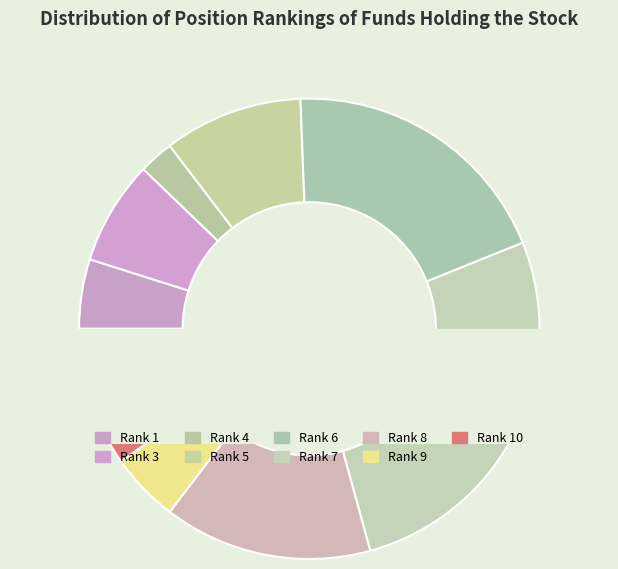

To the nearest percent, what is the combined percentage of 5 and 8?

26%